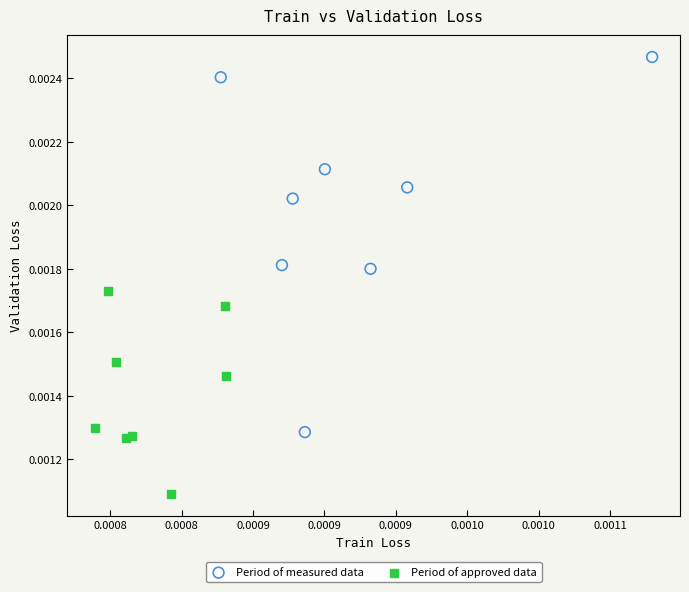

Which series has the largest Y range (max minus min)?

Period of measured data